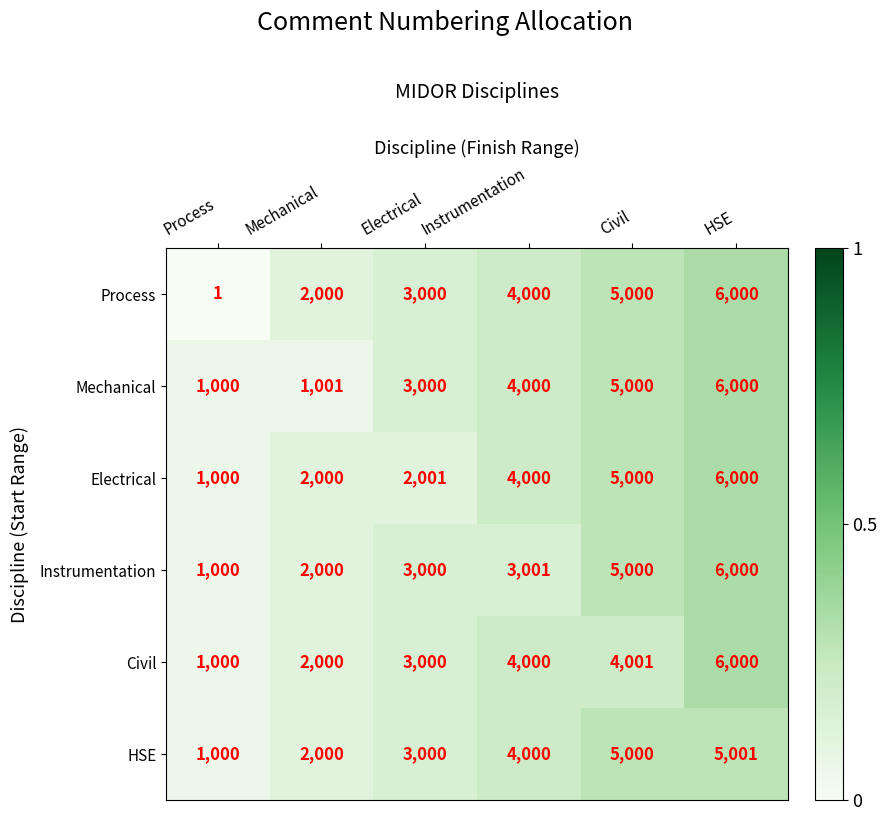

The value of Electrical at Mechanical is 2000. True or false?

True